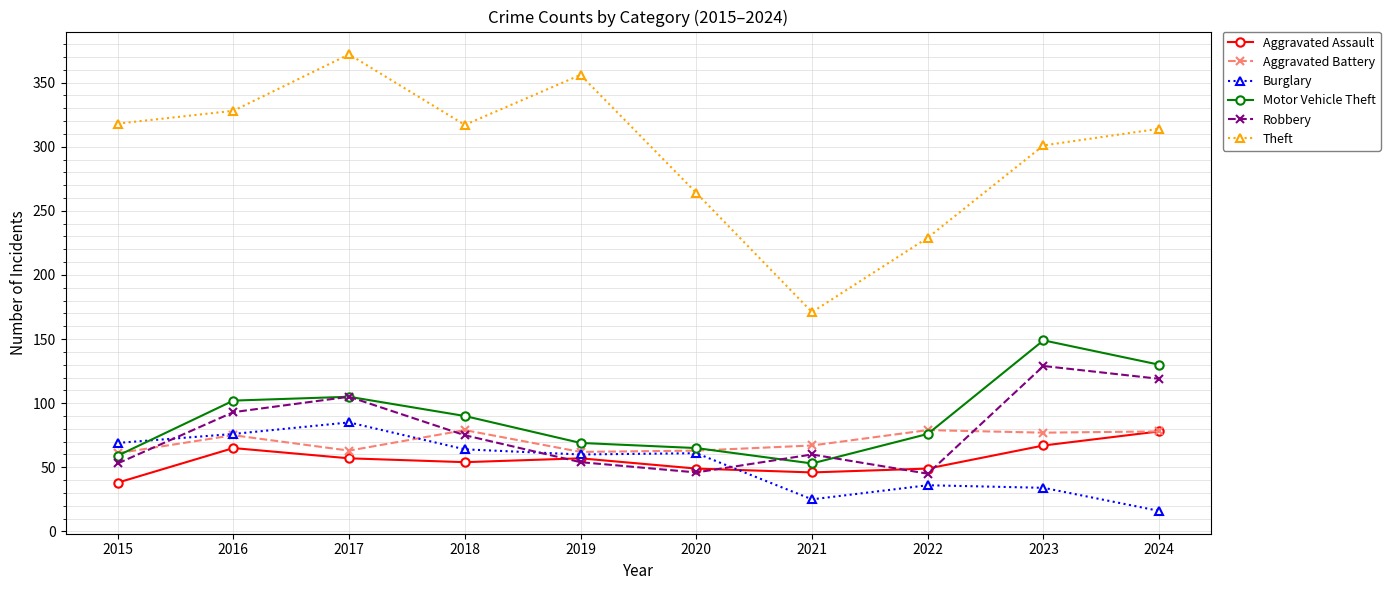

At which category is the sum across all series the highest?

2017